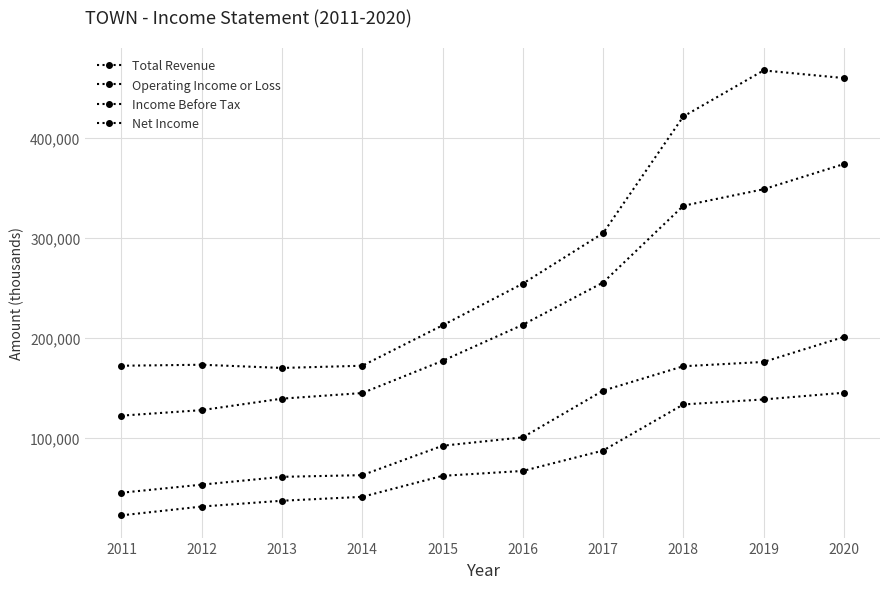

At which label is Net Income closest to 84200?

2017